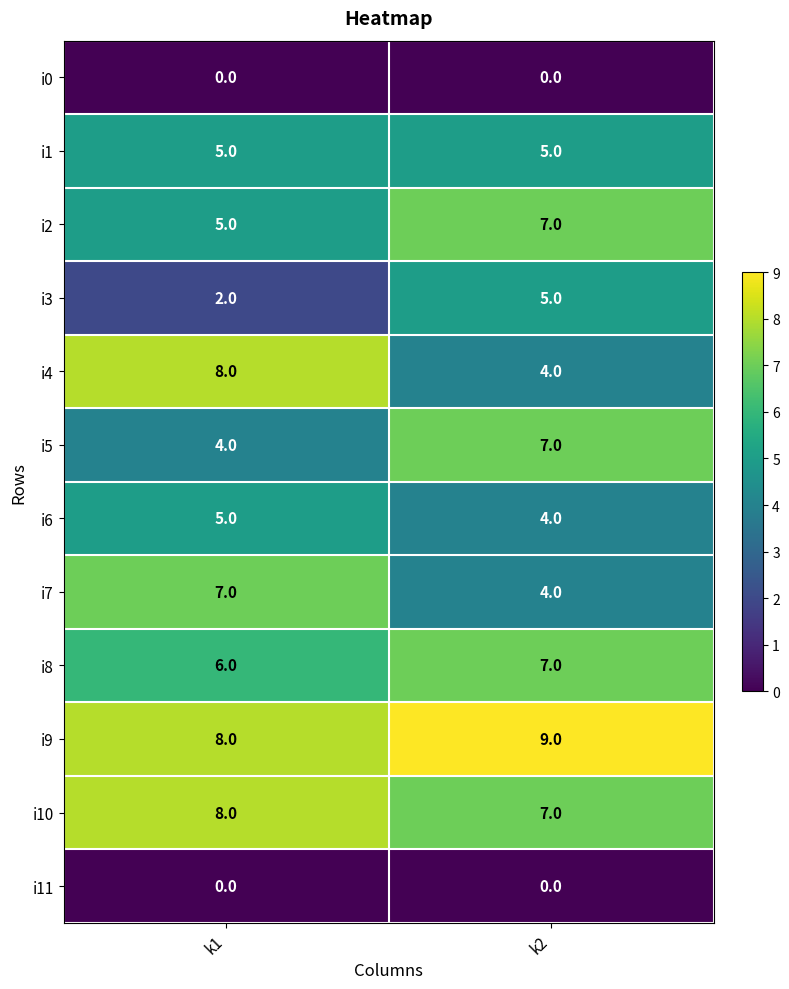

Which series has the widest spread of values?

i4